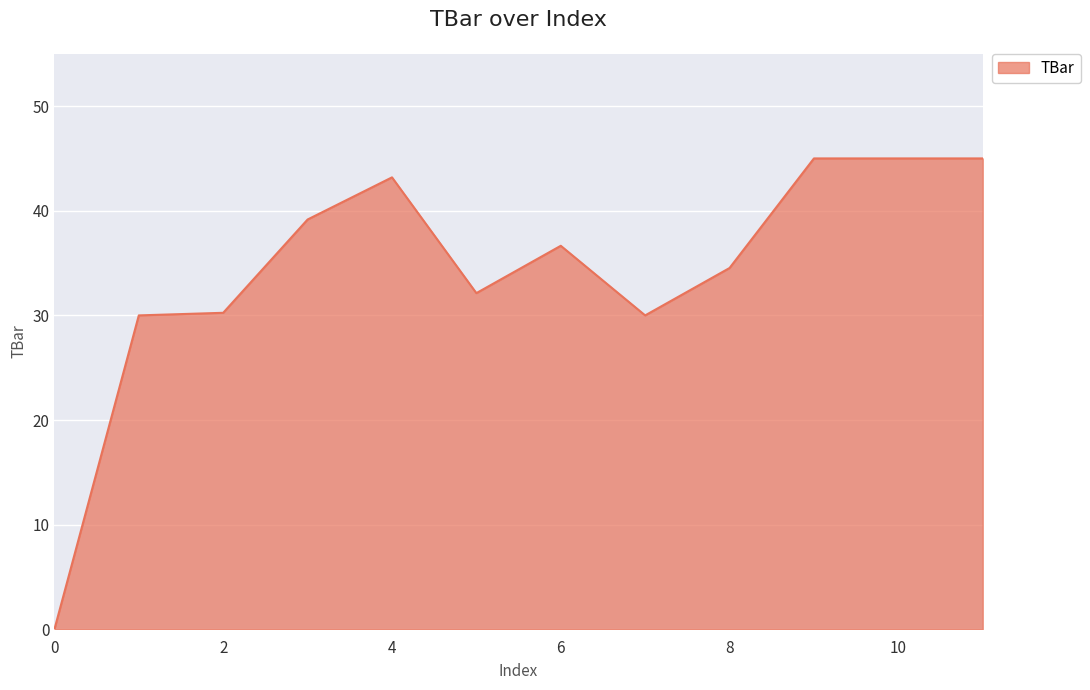

Reading right to left, what are all the values shown in this chart?

45.0	45.0	45.0	34.5	30.0	36.7	32.1	43.2	39.2	30.2	30.0	0.0